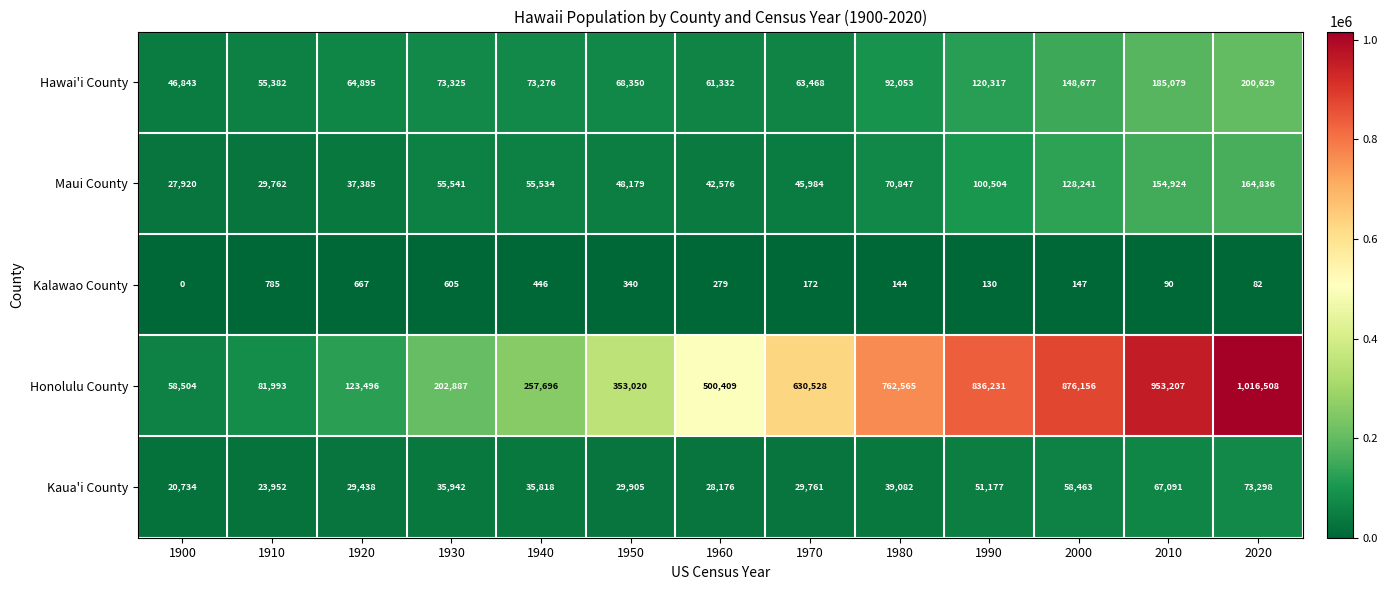

What is the average value of the Kalawao County series?

299